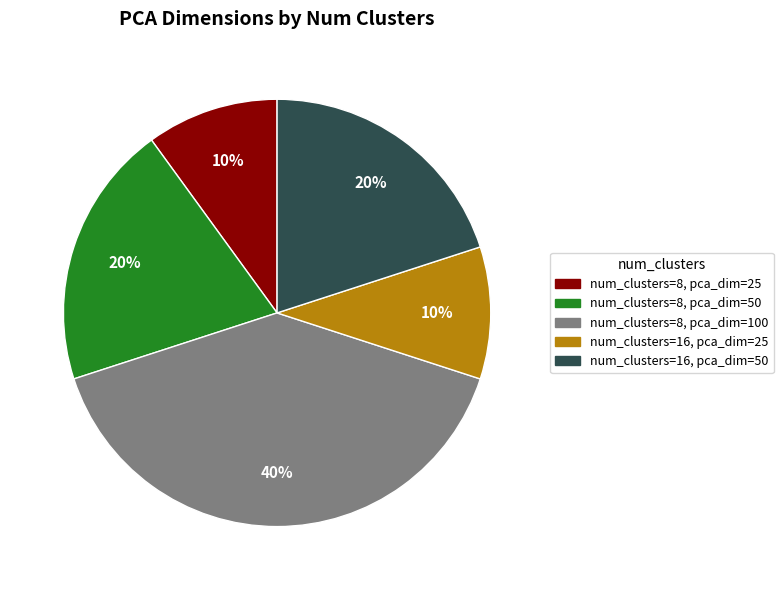

Is there any slice that represents more than half of the pie?

No